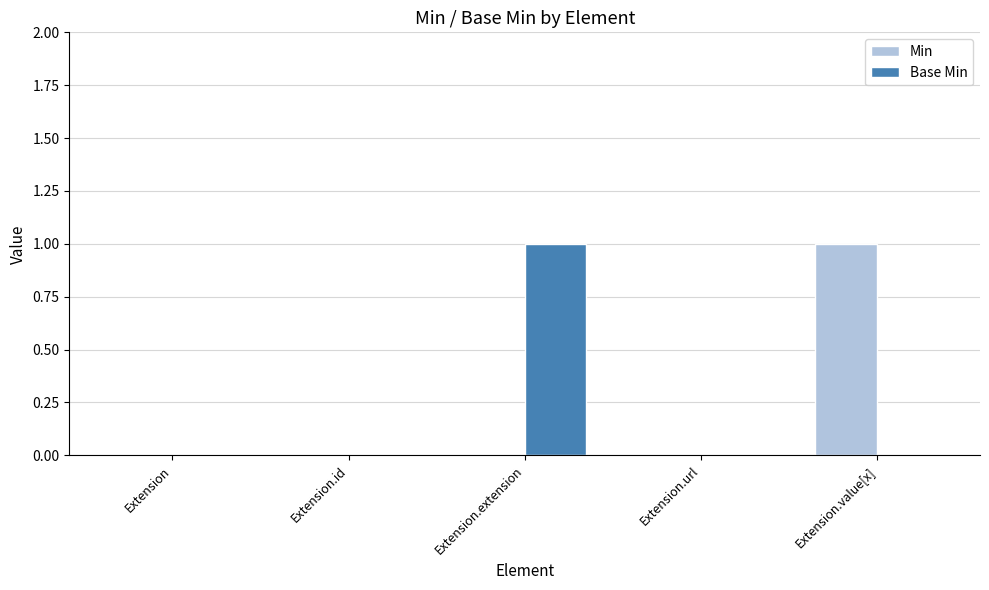

Are the bars grouped side by side (vs. stacked)?

Yes